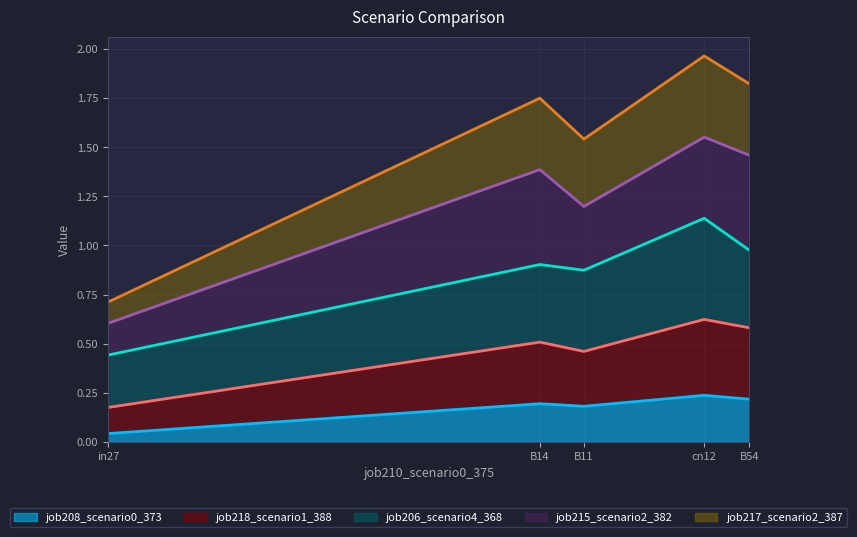

How many categories are shown in the chart?

5